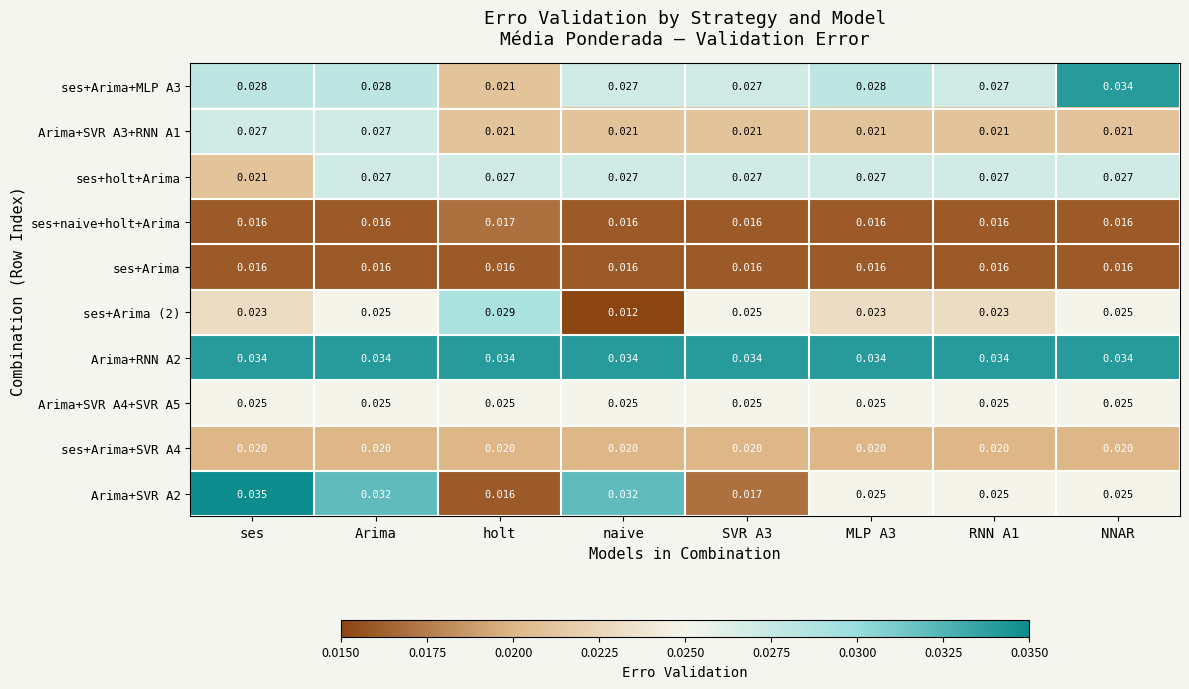

Is the value of ses+naive+holt+Arima at SVR A3 greater than the value of ses+holt+Arima at RNN A1?

No